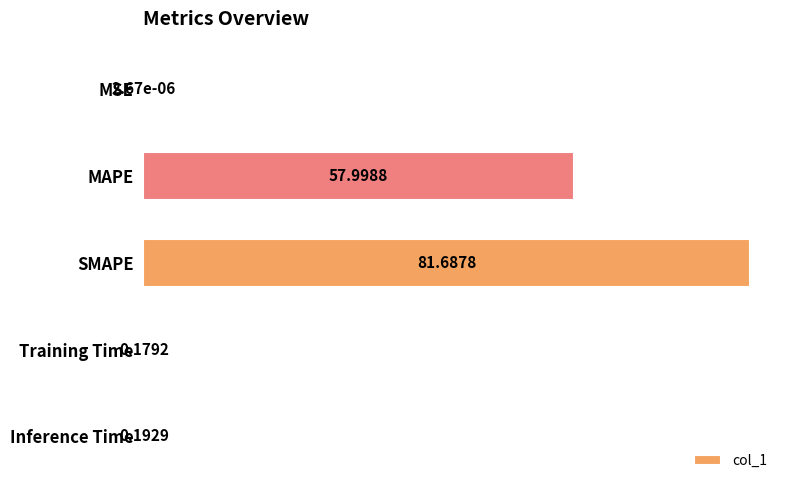

What is the maximum value shown in the chart?

81.7